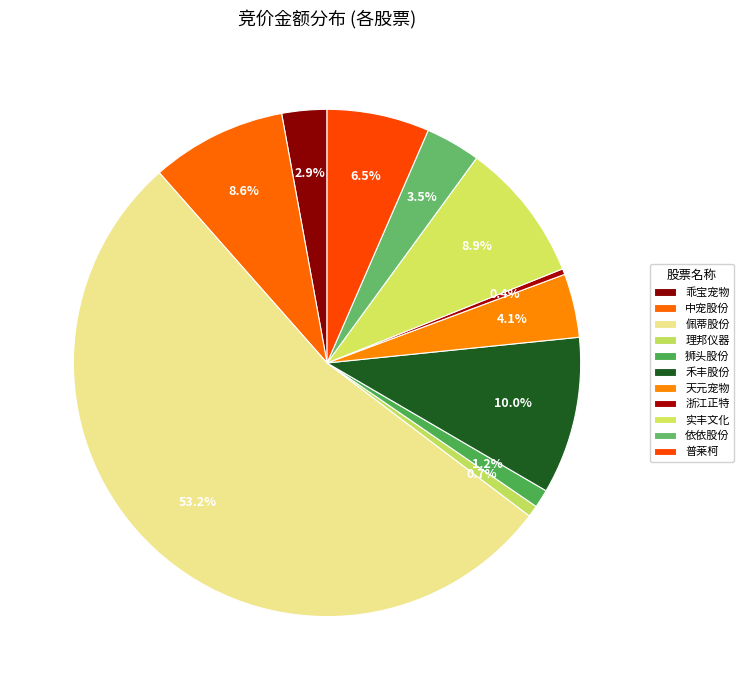

Combined, what portion of the pie is 浙江正特 and 普莱柯?

6.9%